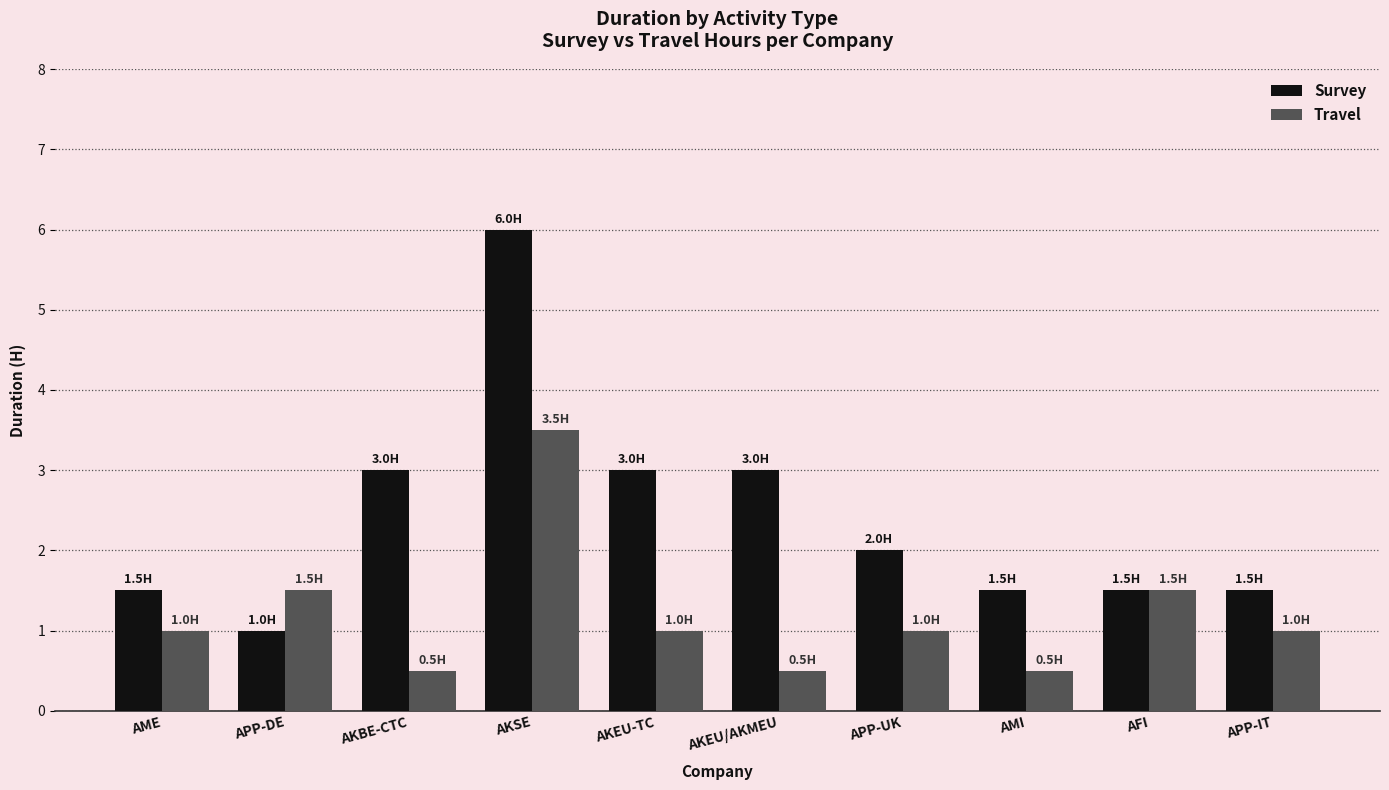

At which label does Survey reach its minimum?

APP-DE